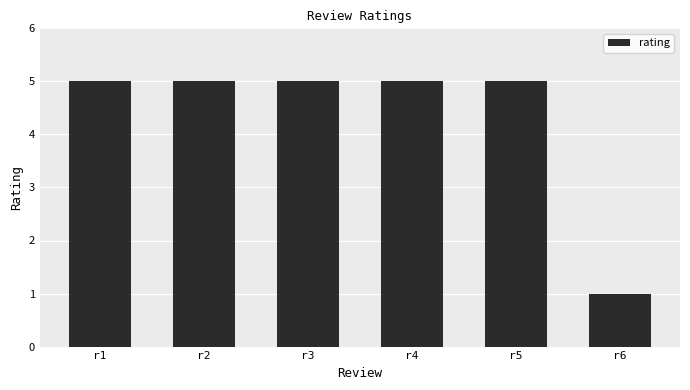

What is the difference between the second highest and minimum values?

4